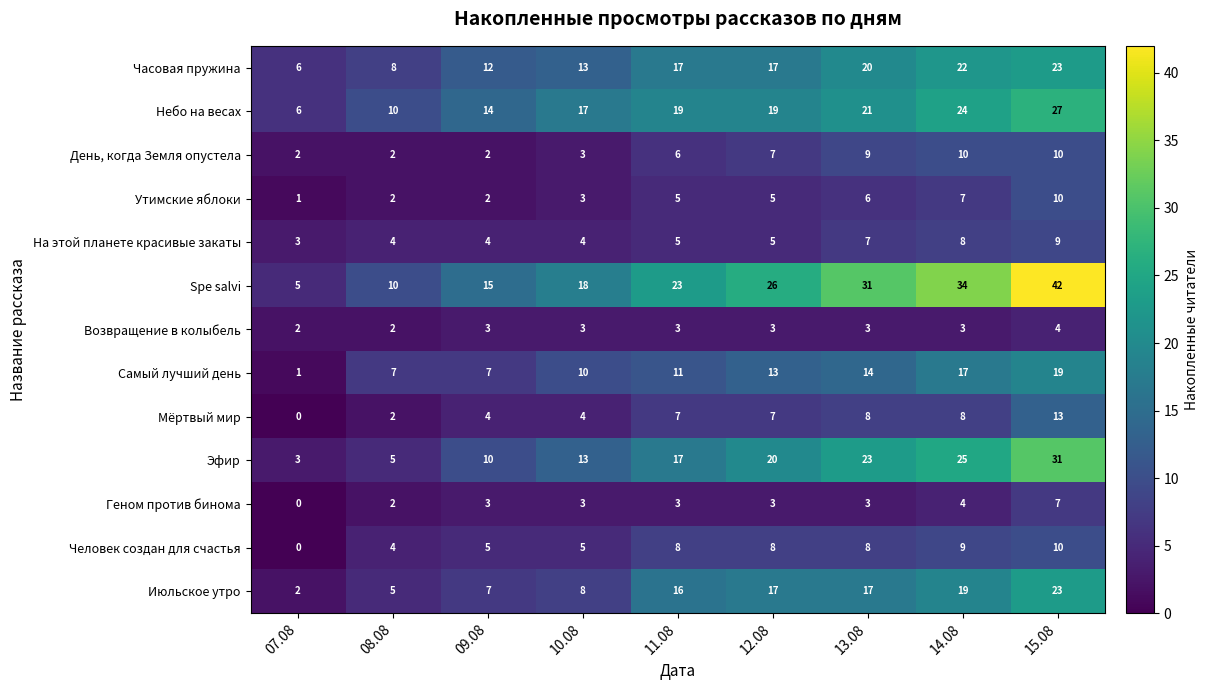

Which series has the largest total across all categories?

Spe salvi